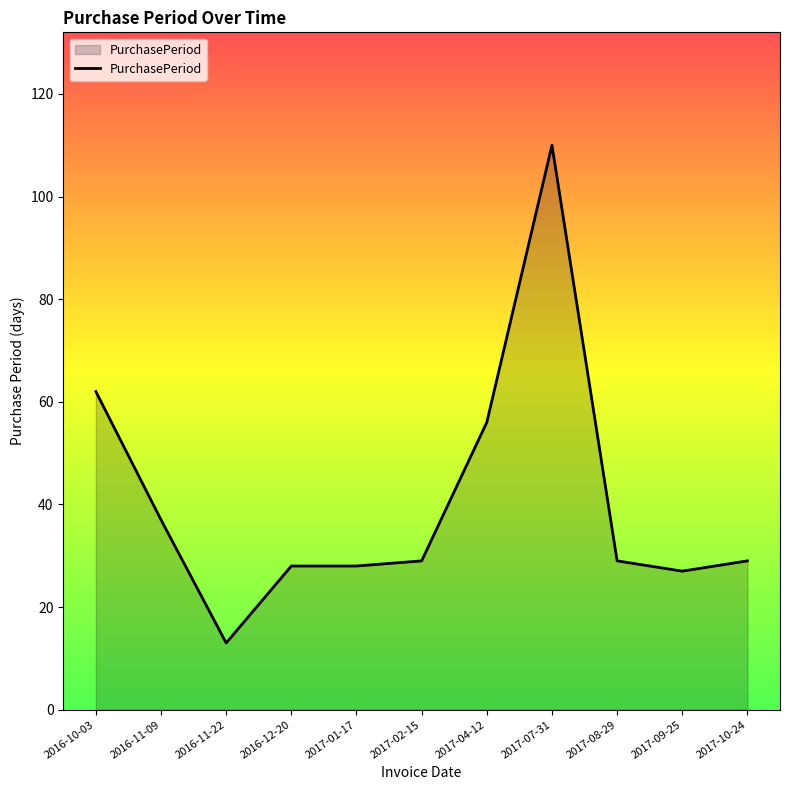

Approximately how many times larger is the value at 2016-10-03 compared to 2017-02-15?

2.1